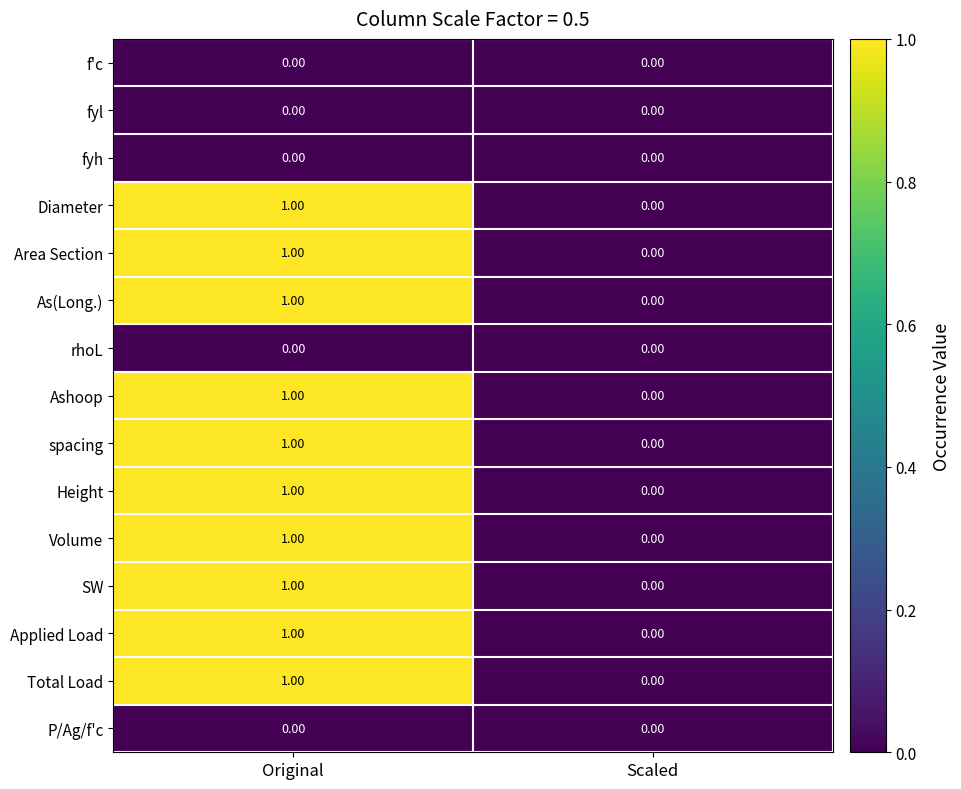

How many categories are shown in the chart?

2